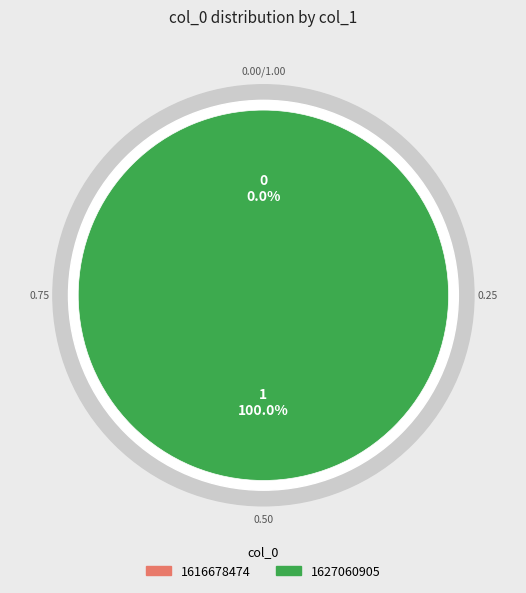

Combined, what portion of the pie is 1616678474 and 1627060905?

100.0%